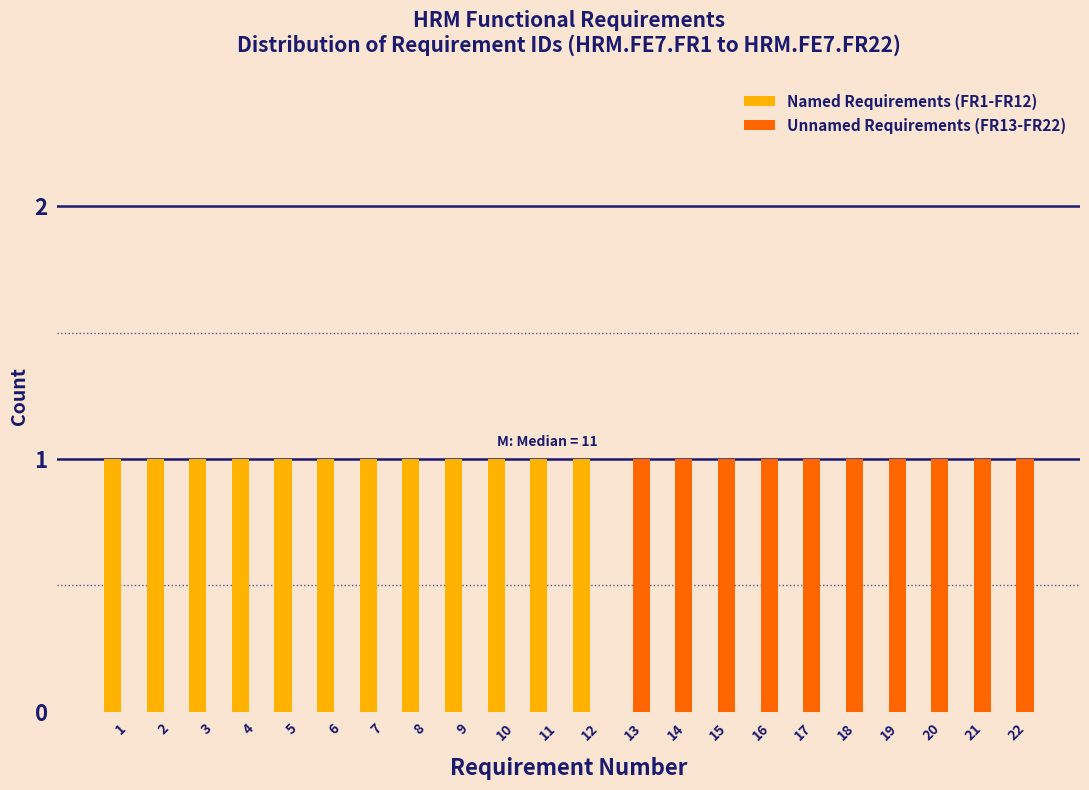

Is it true that Named Requirements (FR1-FR12) equals 1 at 7?

True